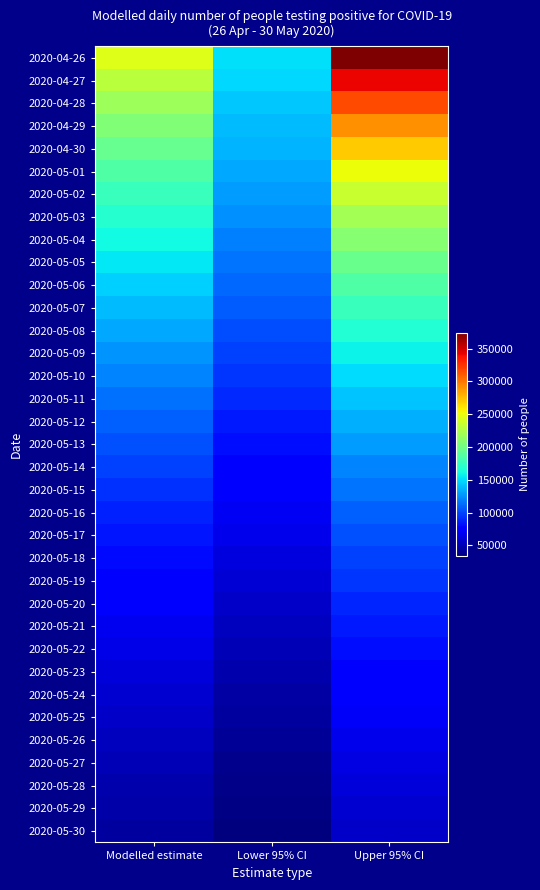

How many data points does each series have?

3